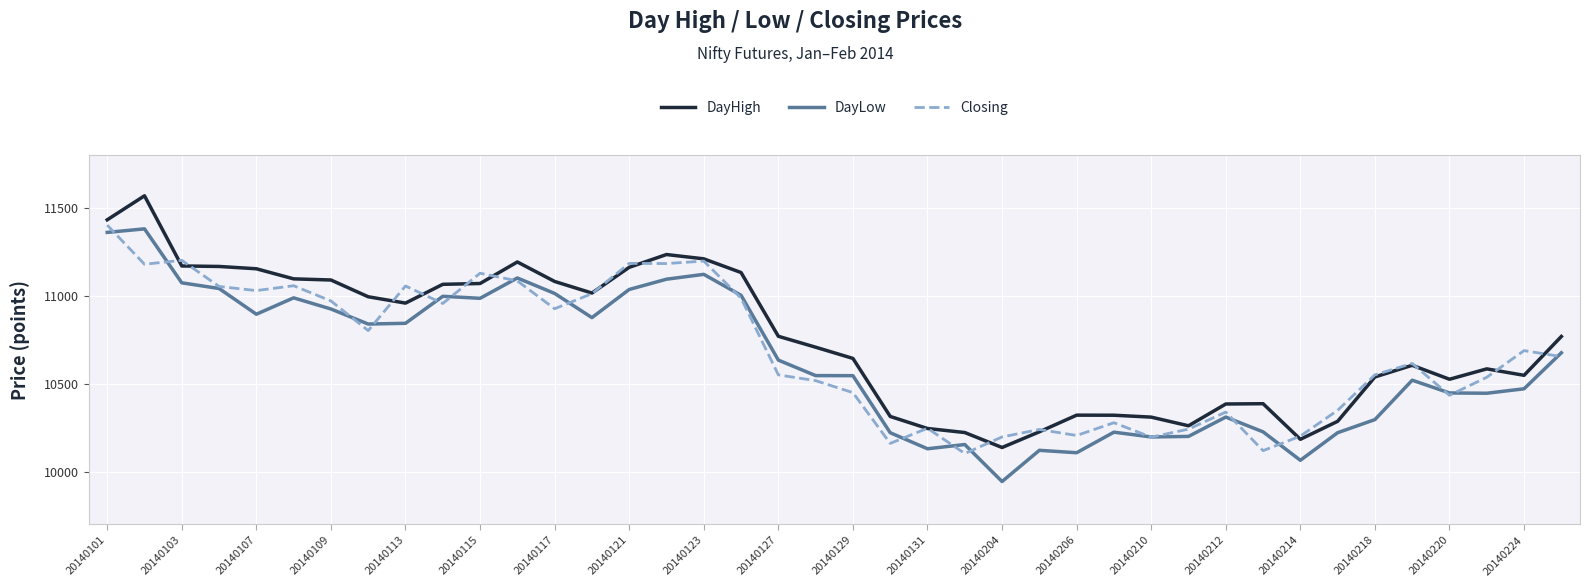

Is this an area chart (filled region under the line)?

No